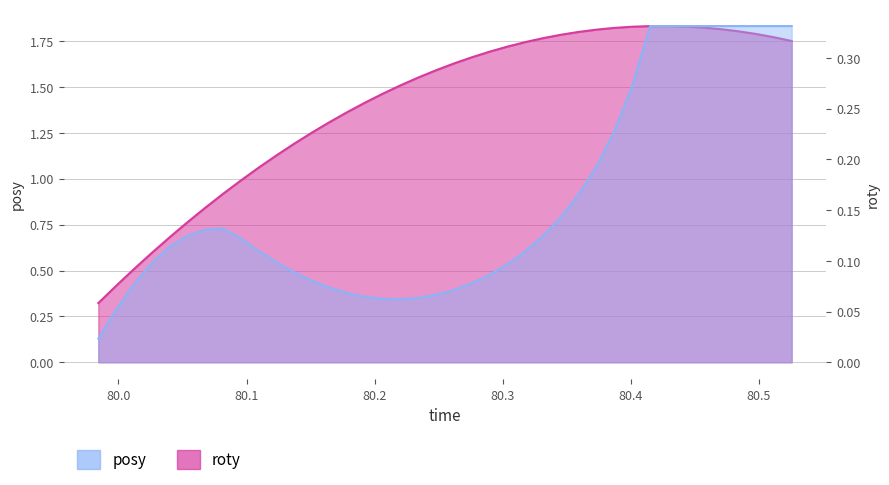

At how many categories does at least one series exceed 0?

40